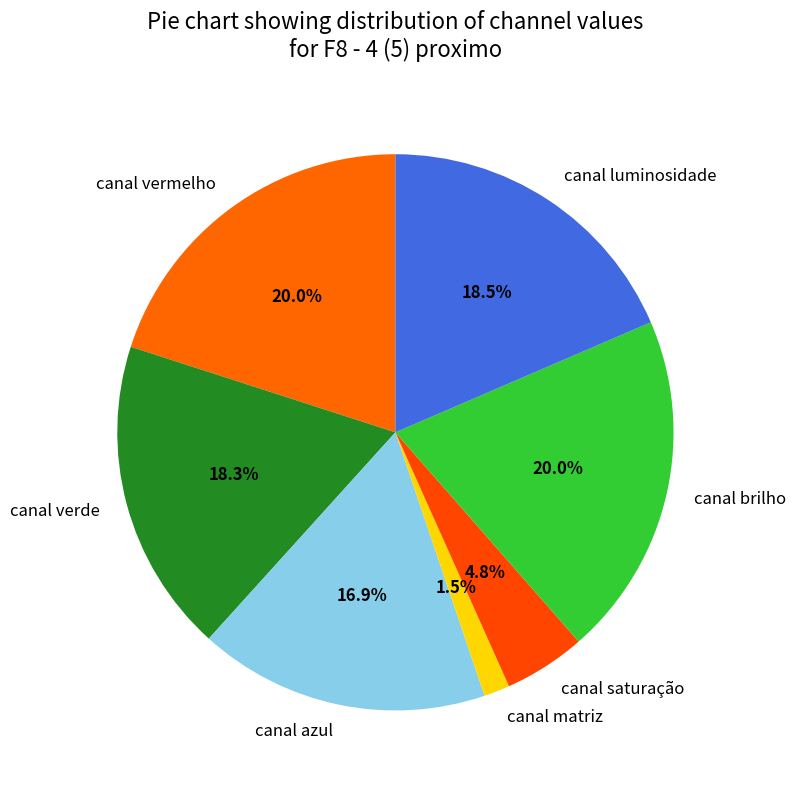

Is there any slice that represents more than half of the pie?

No